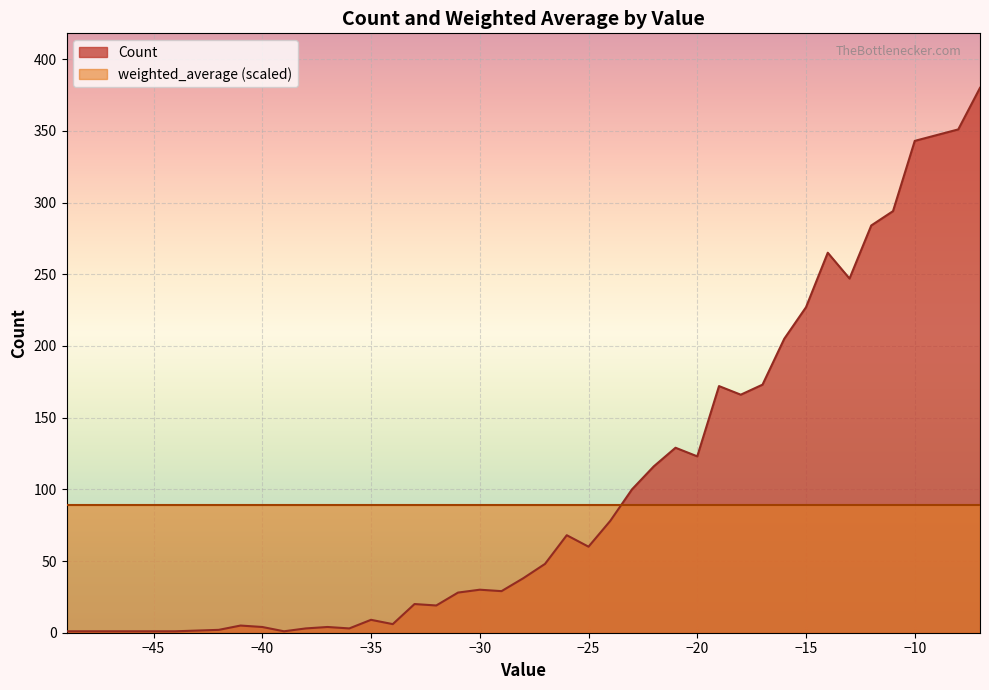

Rank the categories by value from lowest to highest.

-49, -48, -45, -44, -39, -42, -38, -36, -40, -37, -41, -34, -35, -32, -33, -31, -29, -30, -28, -27, -25, -26, -24, -23, -22, -20, -21, -18, -19, -17, -16, -15, -13, -14, -12, -11, -10, -9, -8, -7